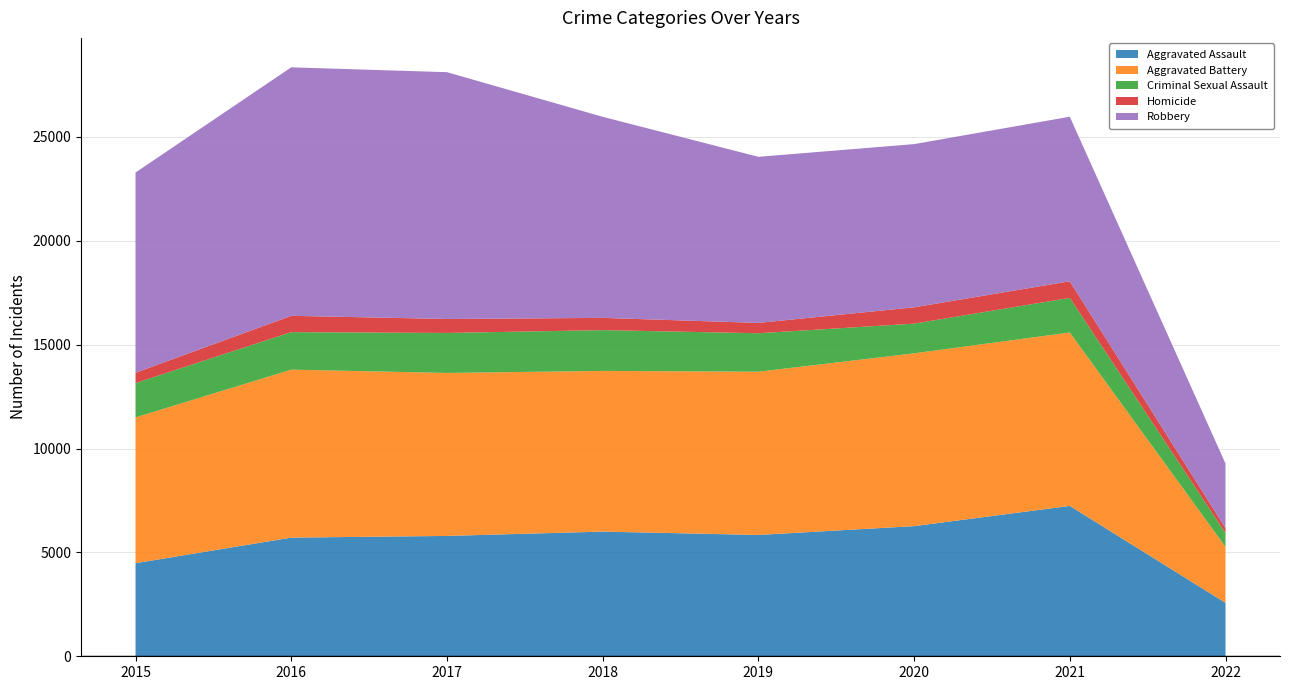

Reading left to right, what are all the values shown in this chart?

Aggravated Assault: 4480	5712	5793	6001	5840	6264	7238	2572
Aggravated Battery: 7018	8085	7845	7735	7857	8318	8348	2696
Criminal Sexual Assault: 1653	1805	1925	1963	1852	1429	1664	666
Homicide: 496	786	672	589	498	786	801	237
Robbery: 9638	11960	11880	9679	7994	7855	7920	3106